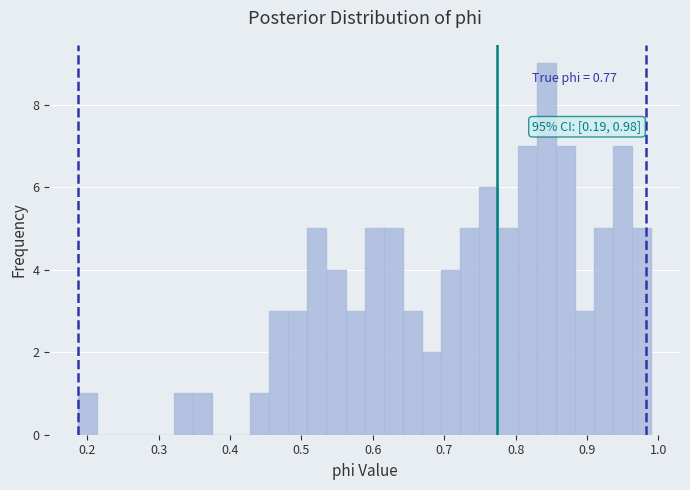

Around what value on the x-axis is the tallest bar? Give the approximate position of its centre, as read against the axis.

0.84